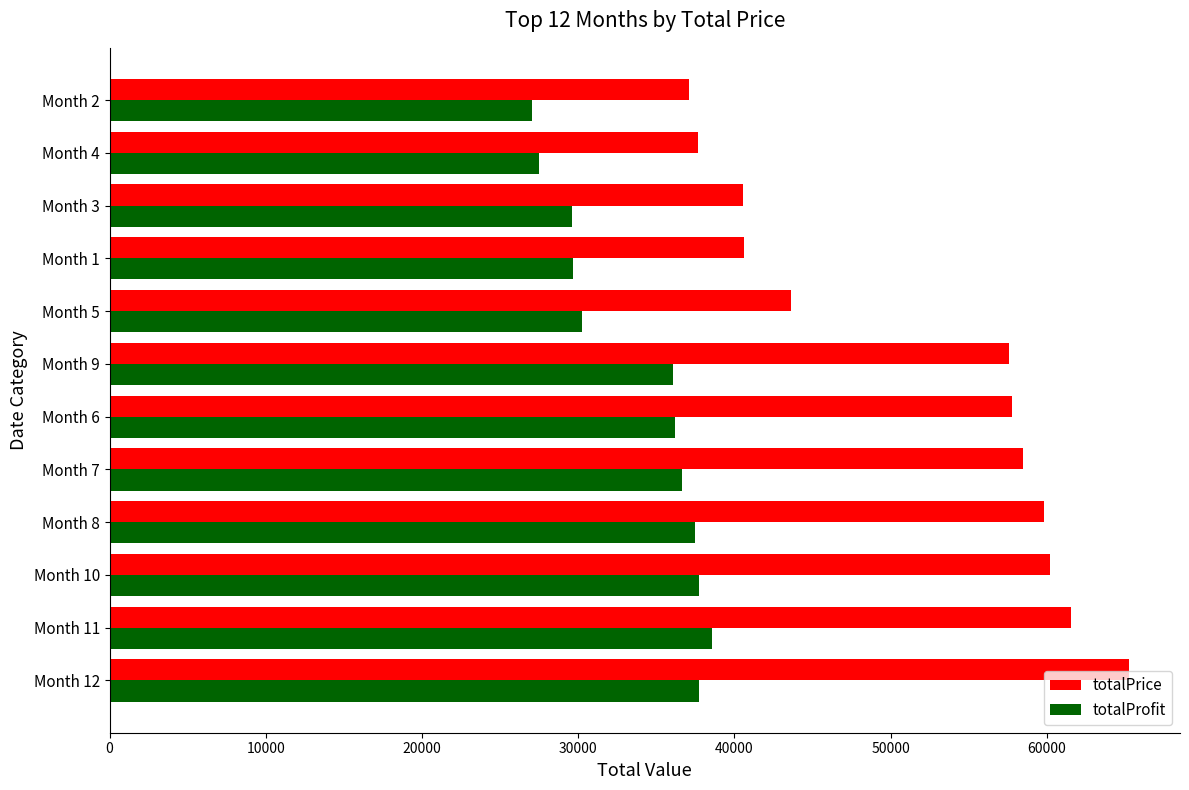

What is the minimum value for totalProfit?

27062.6